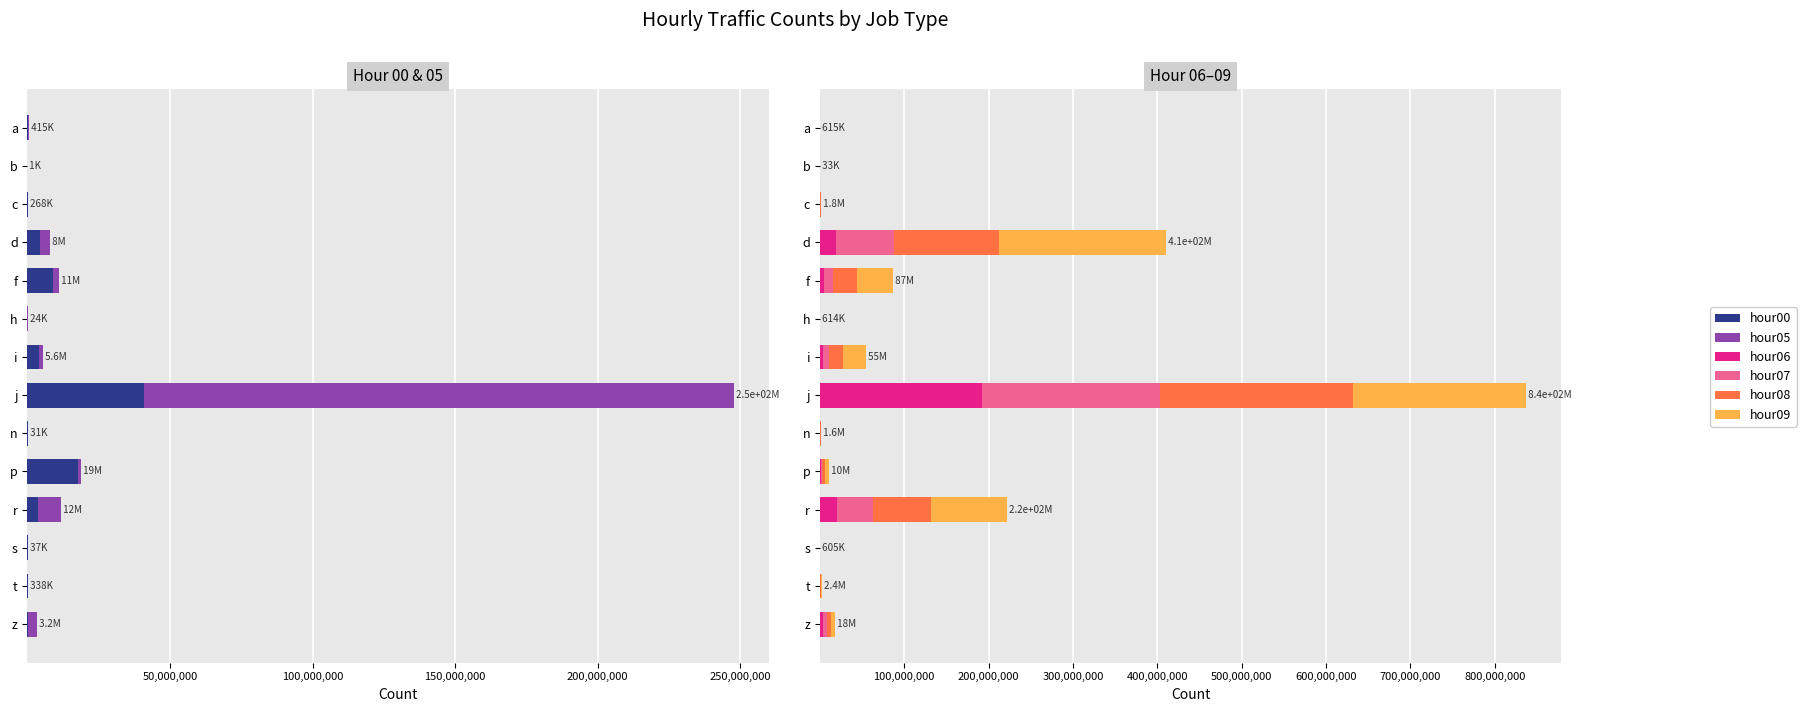

At h, list the series in order from largest to smallest.

hour09, hour08, hour07, hour06, hour05, hour00